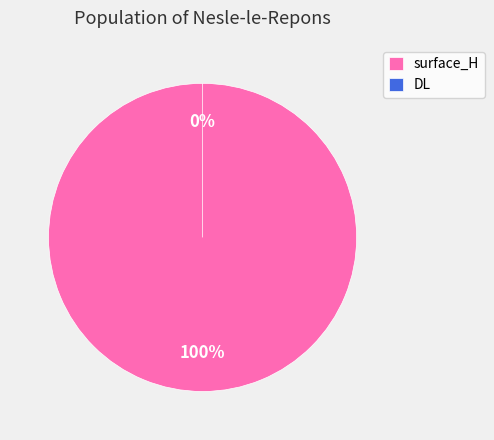

What is the change in value from surface_H to DL?

-9.2